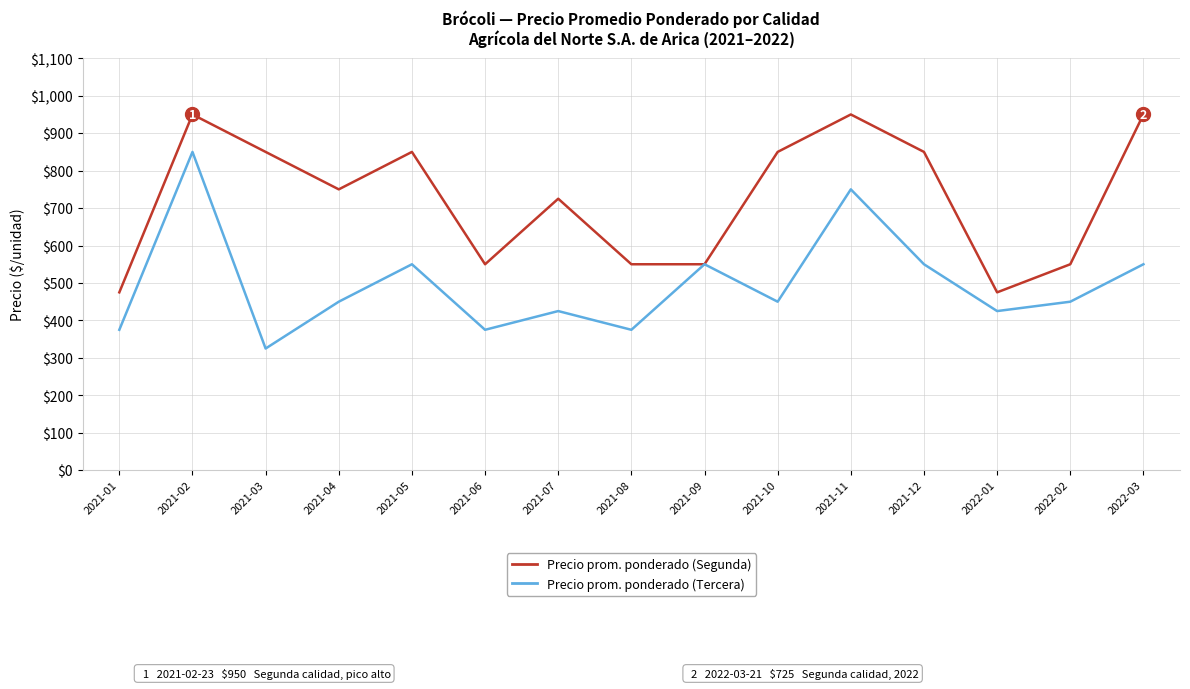

What is the spread (max minus min) of values at 2022-02?

100